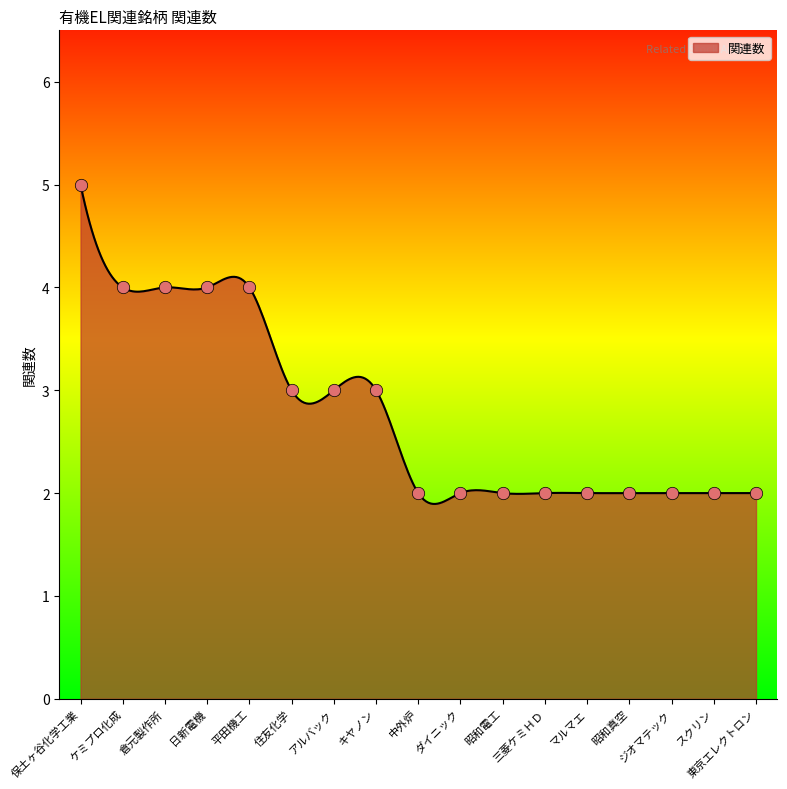

Between 住友化学 and ダイニック, which is larger?

住友化学